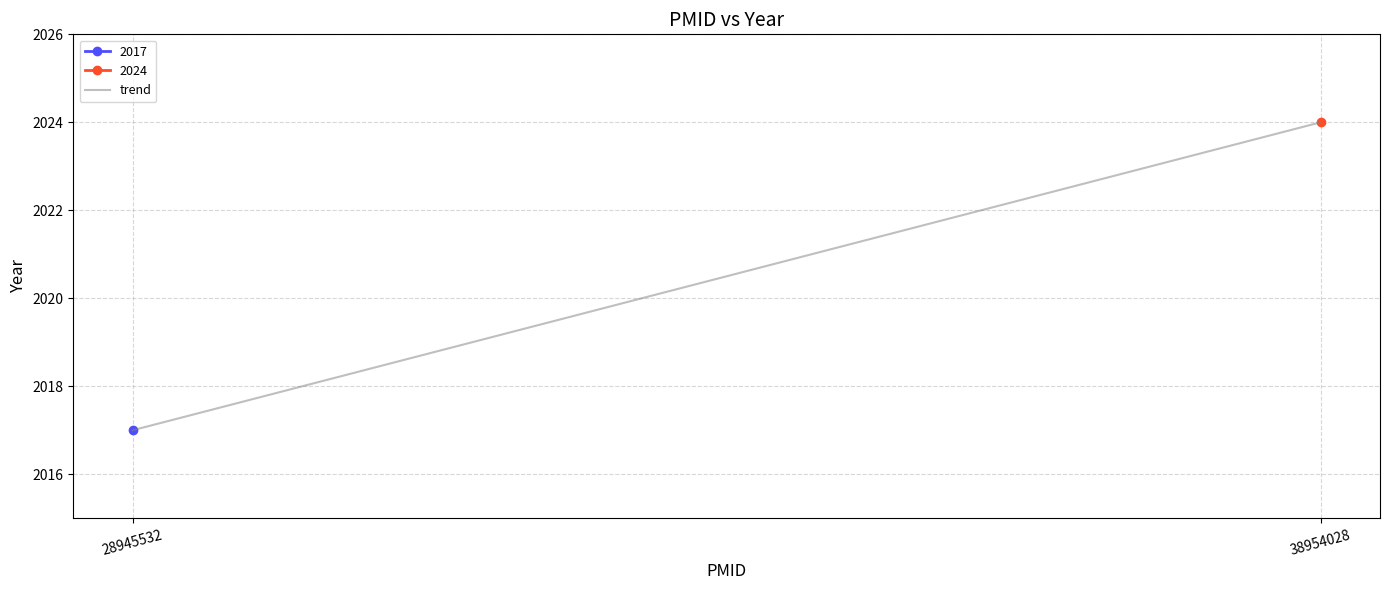

Reading left to right, extract all data points from this chart.

28945532=2017	38954028=2024